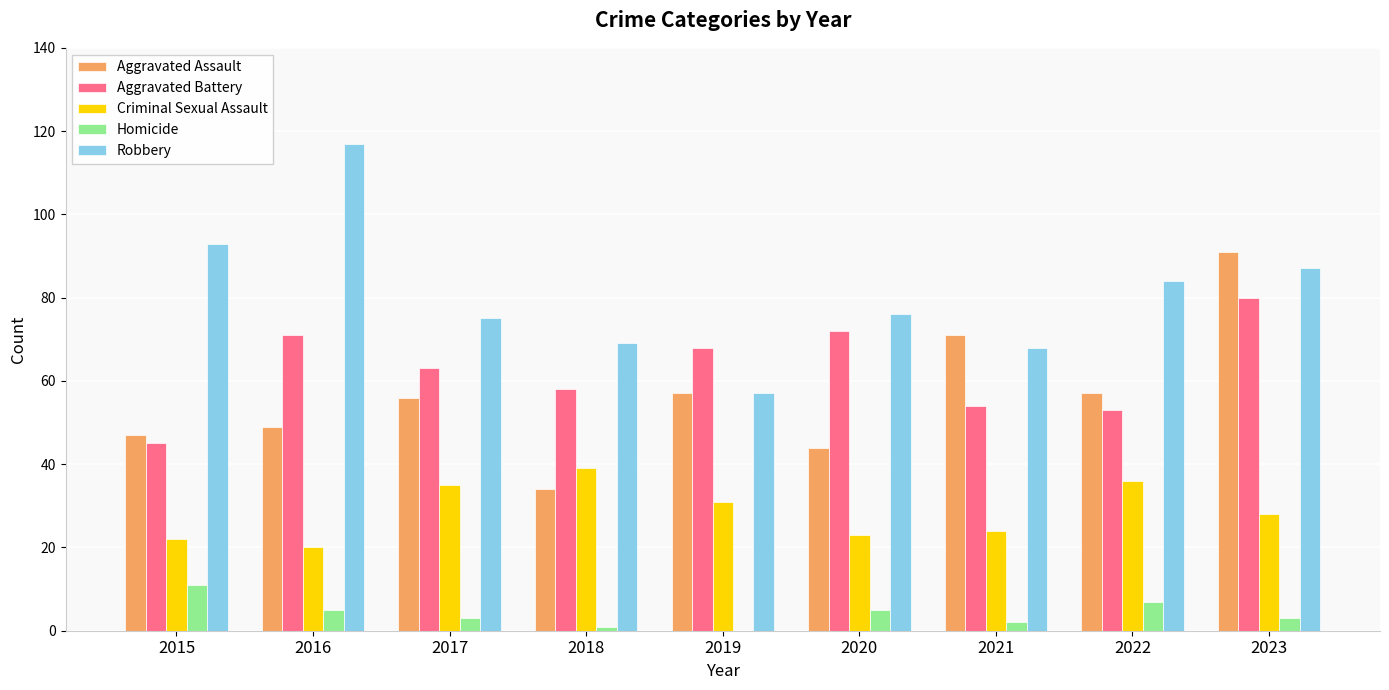

Is it true that Robbery equals 57 at 2019?

True